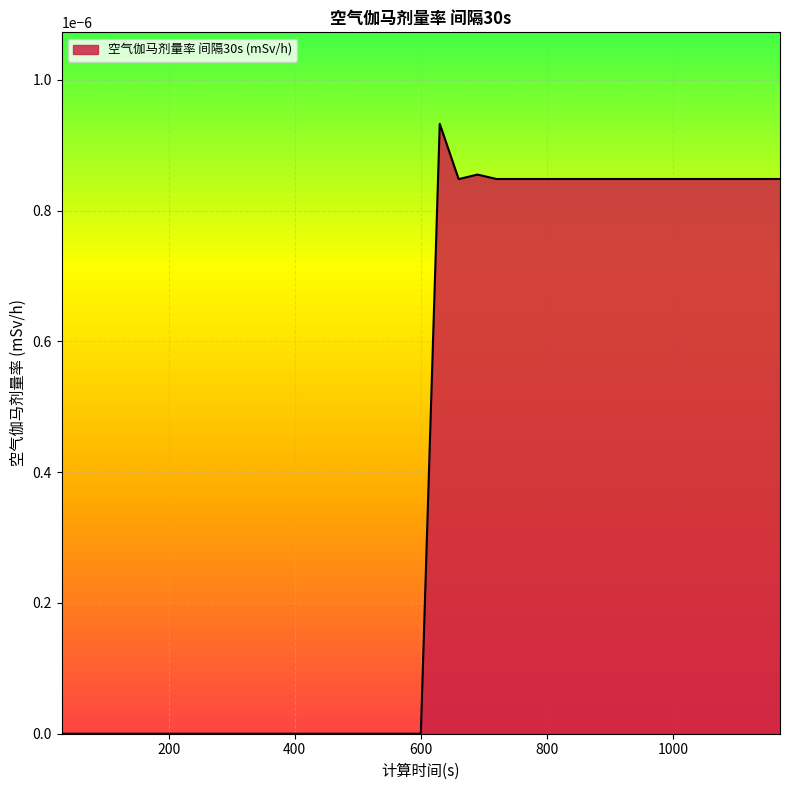

Count the values in the range 0 to 1.

39